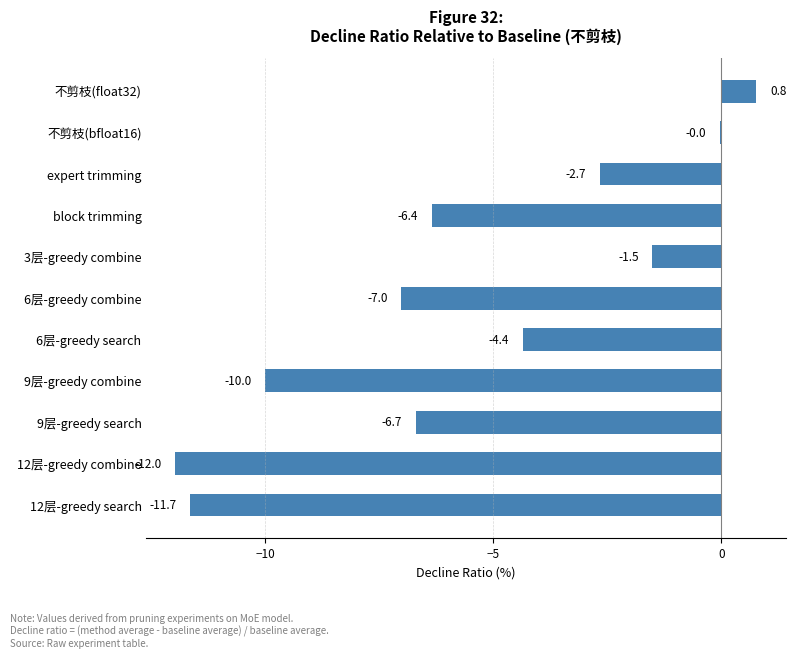

Is it true that the value at 12层-greedy search is -7.9?

False